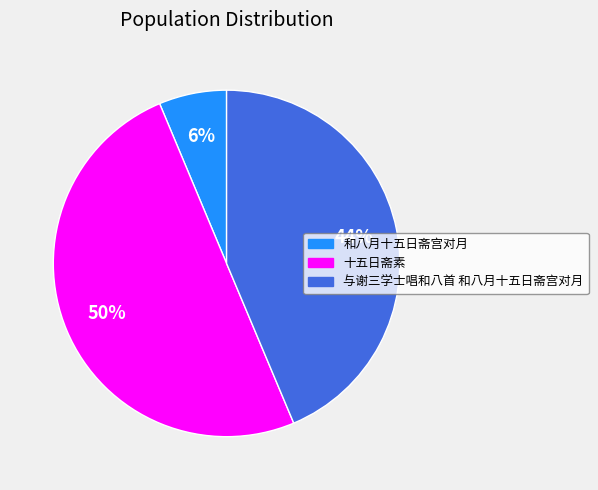

To the nearest percent, what is the combined percentage of 与谢三学士唱和八首 和八月十五日斋宫对月 and 十五日斋素?

94%